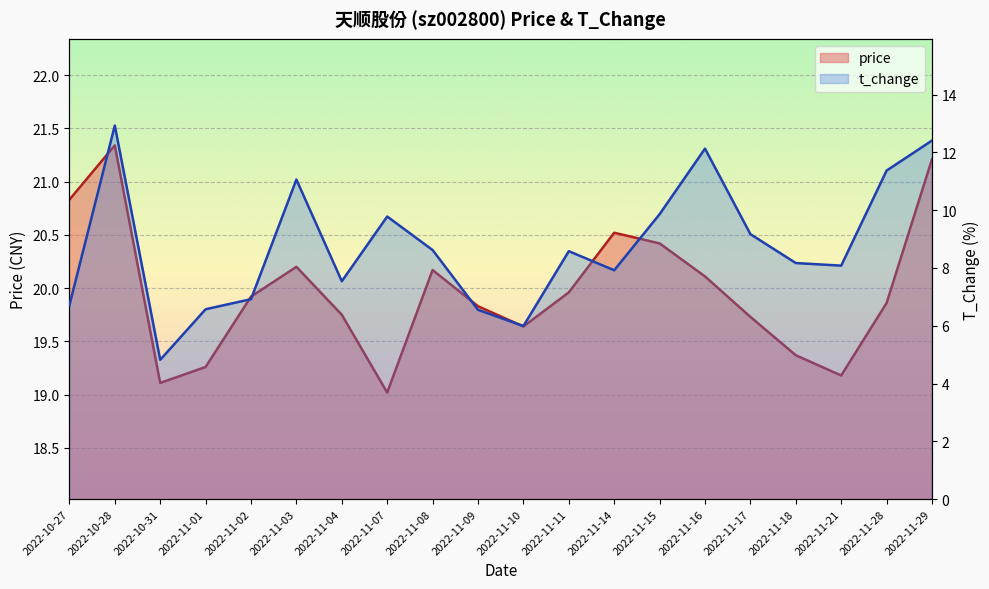

Rank the series by their average value, from lowest to highest.

t_change, price